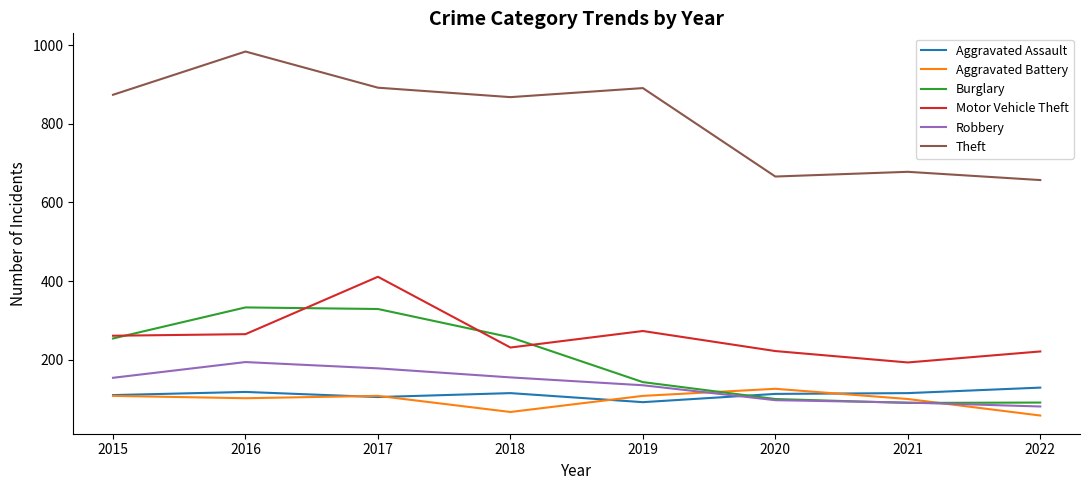

True or false: Aggravated Battery has a value of 194 at 2017.

False